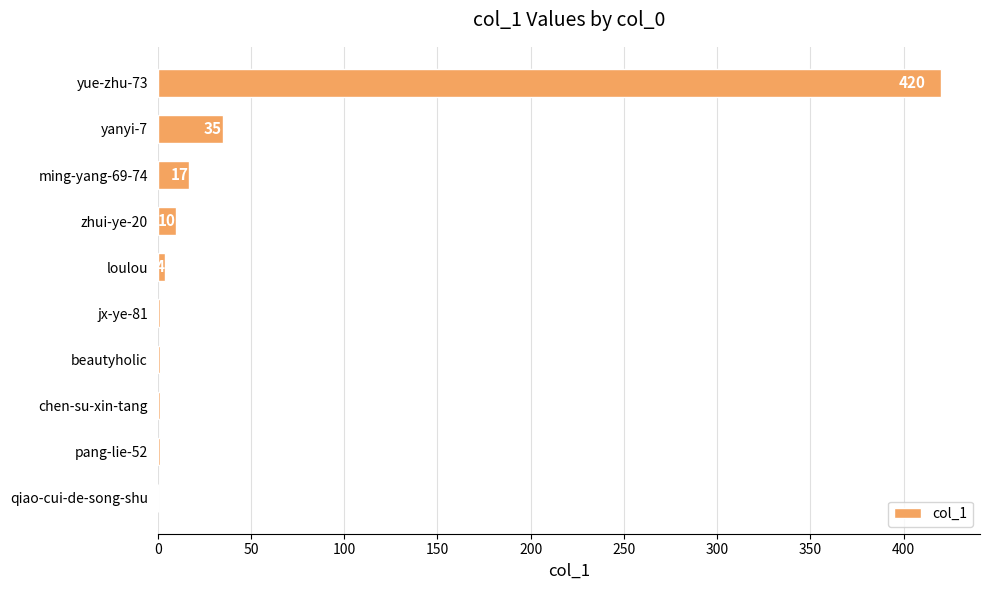

Are the bars grouped side by side (vs. stacked)?

No